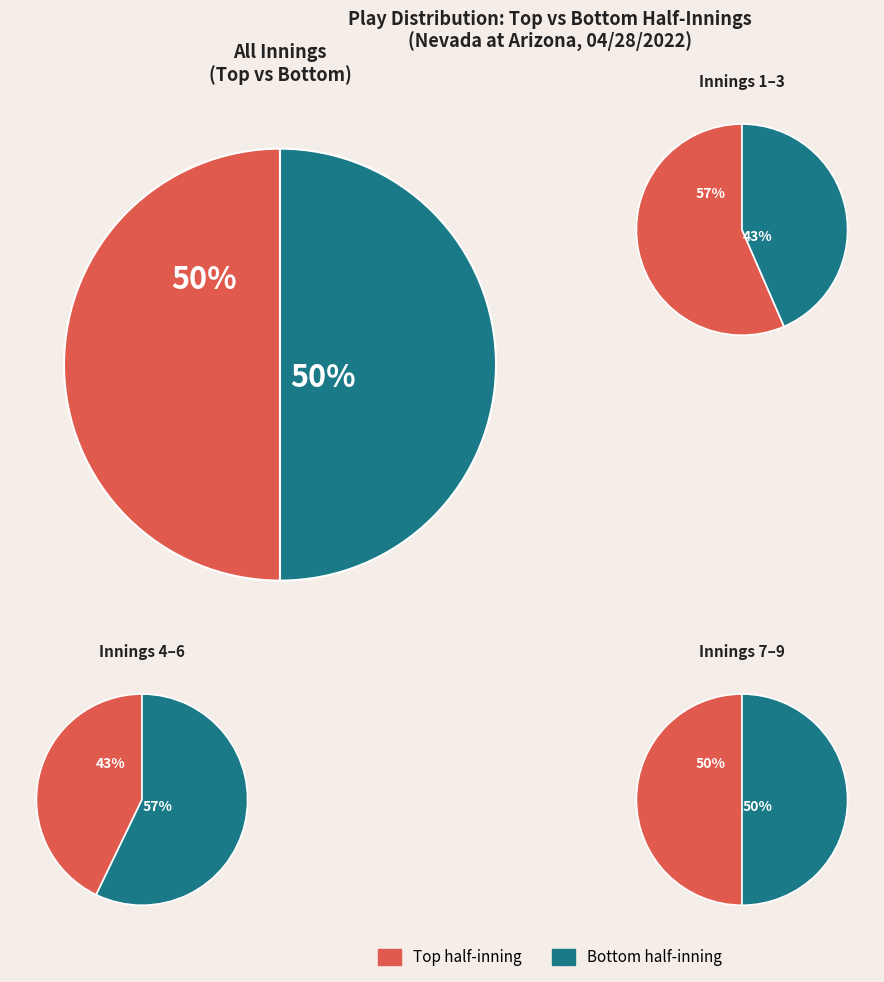

Does Inning 5 account for over 50% of the chart?

No